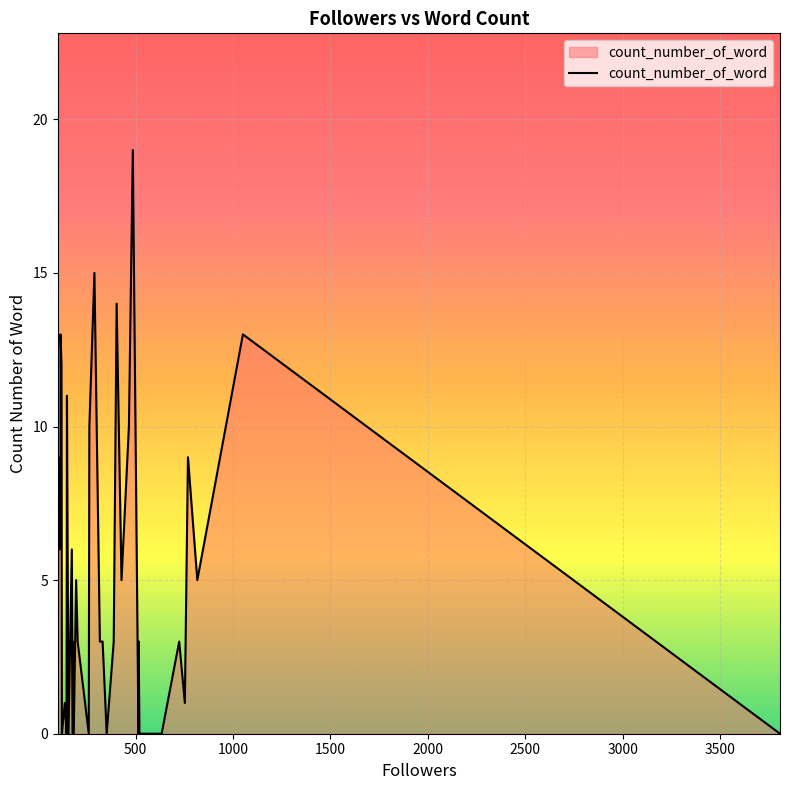

At which label is the value closest to 9?

105